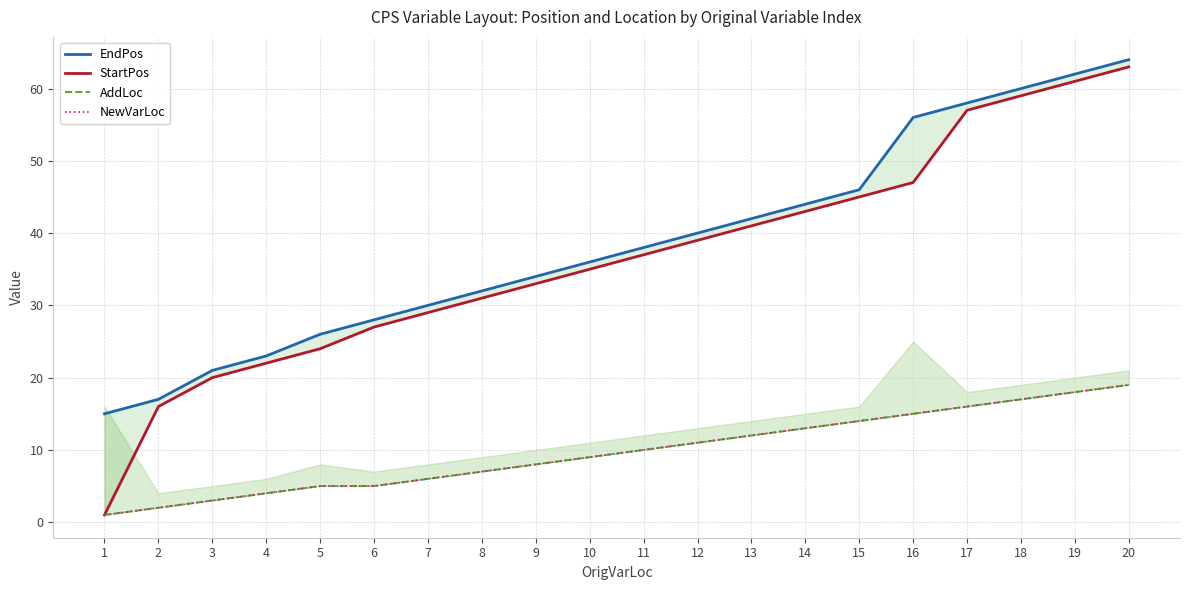

How many data points in EndPos are above 38?

9